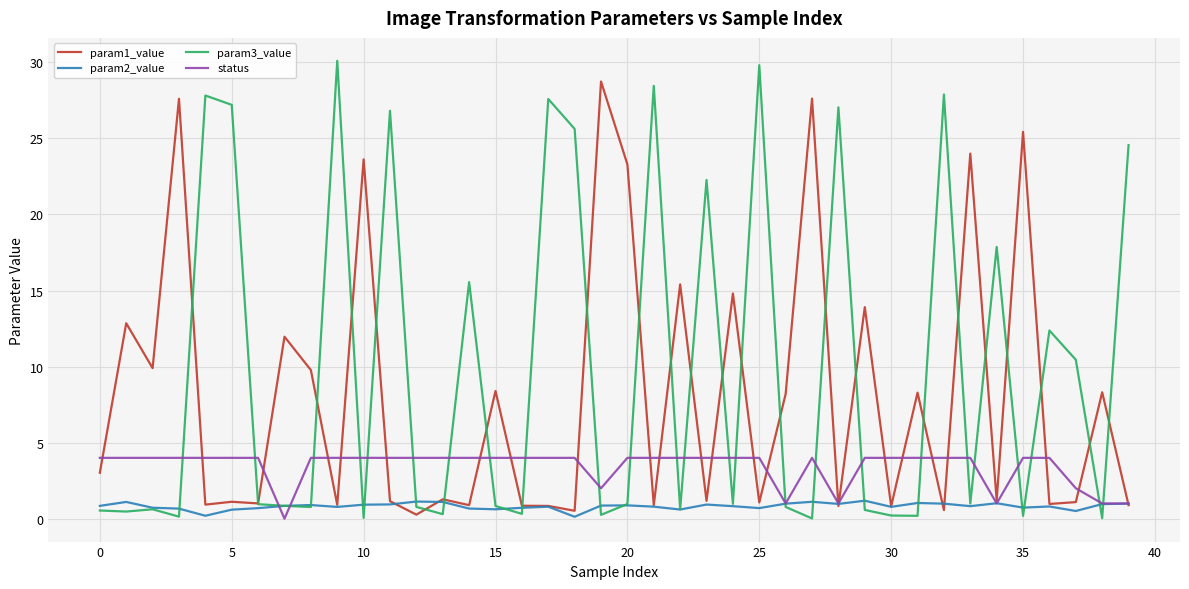

What is the maximum value shown in the chart?

30.1